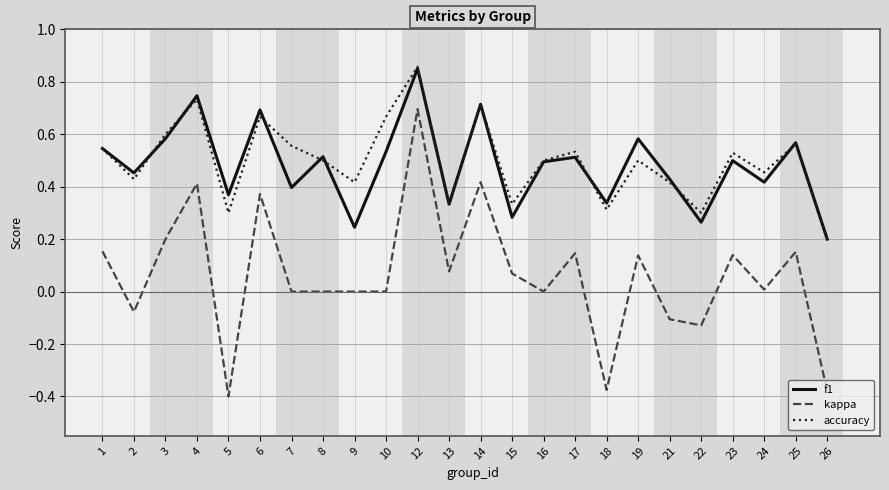

At which label is accuracy closest to 0?

26